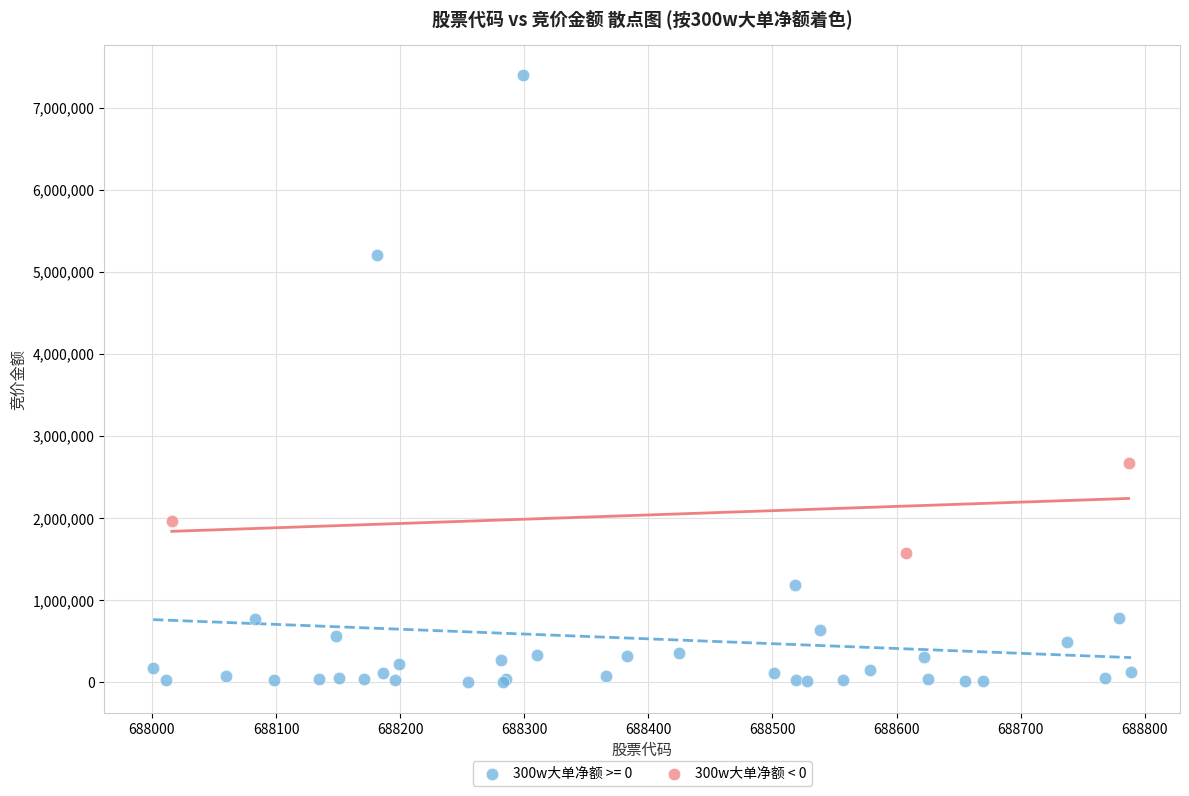

Which series has the widest spread of Y values?

300w大单净额 >= 0